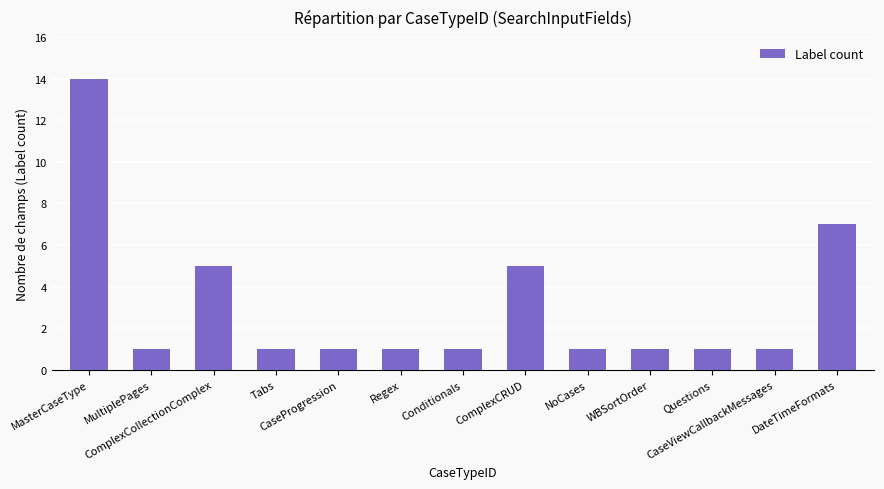

True or false: the data shows 1 at Tabs.

True